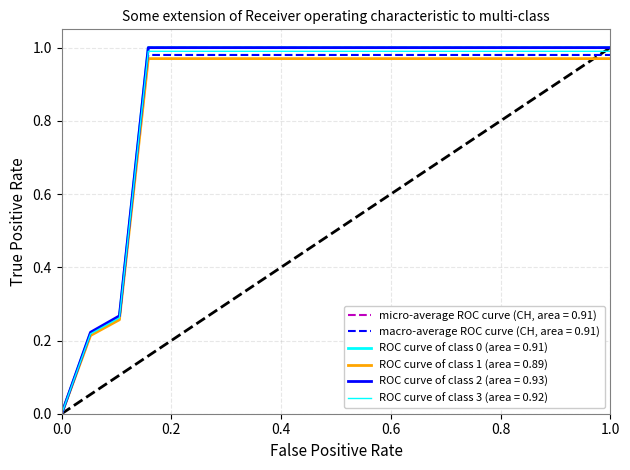

Reading right to left, what are all the values shown in this chart?

1.0	1.0	1.0	1.0	1.0	1.0	1.0	1.0	1.0	1.0	1.0	1.0	1.0	1.0	1.0	1.0	1.0	0.3	0.2	0.0